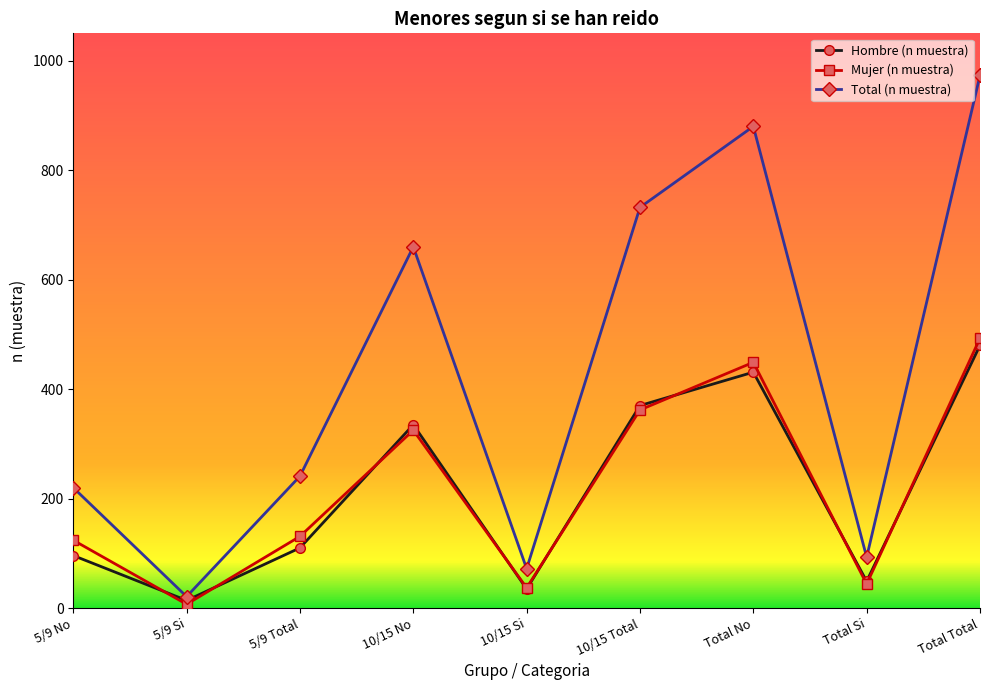

How many lines are shown in the chart?

3